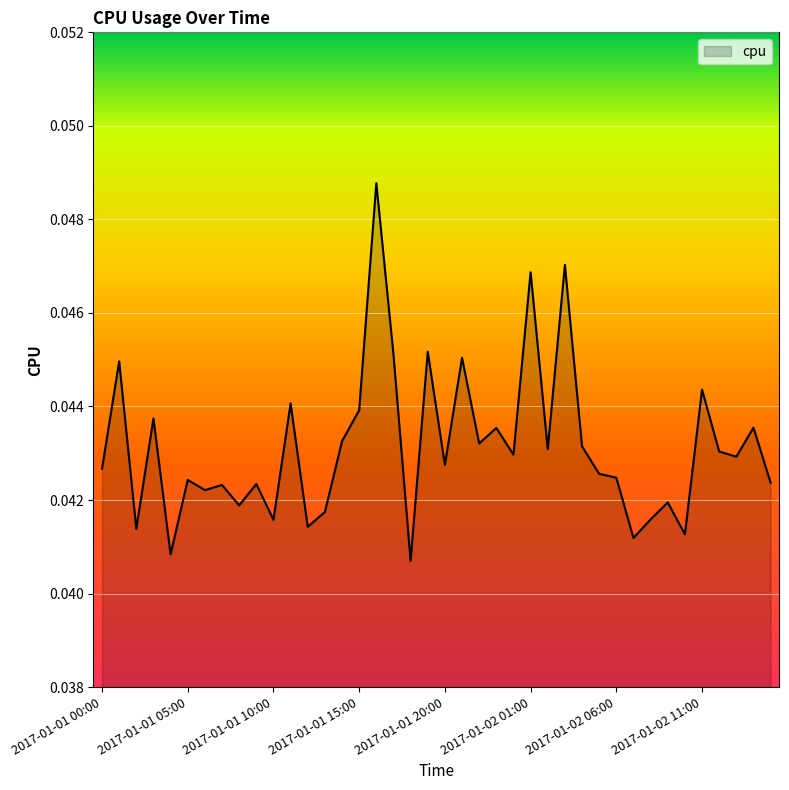

Does the chart have visible grid lines?

Yes